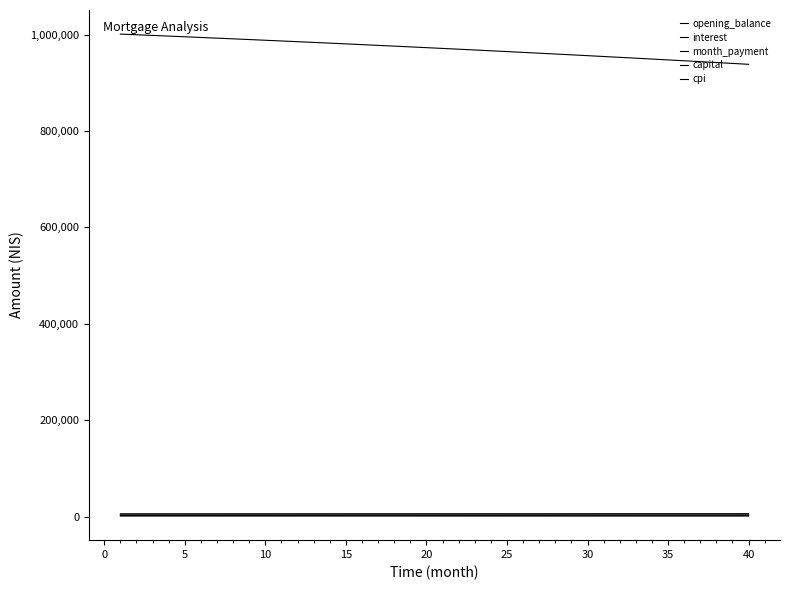

Is this an area chart (filled region under the line)?

No